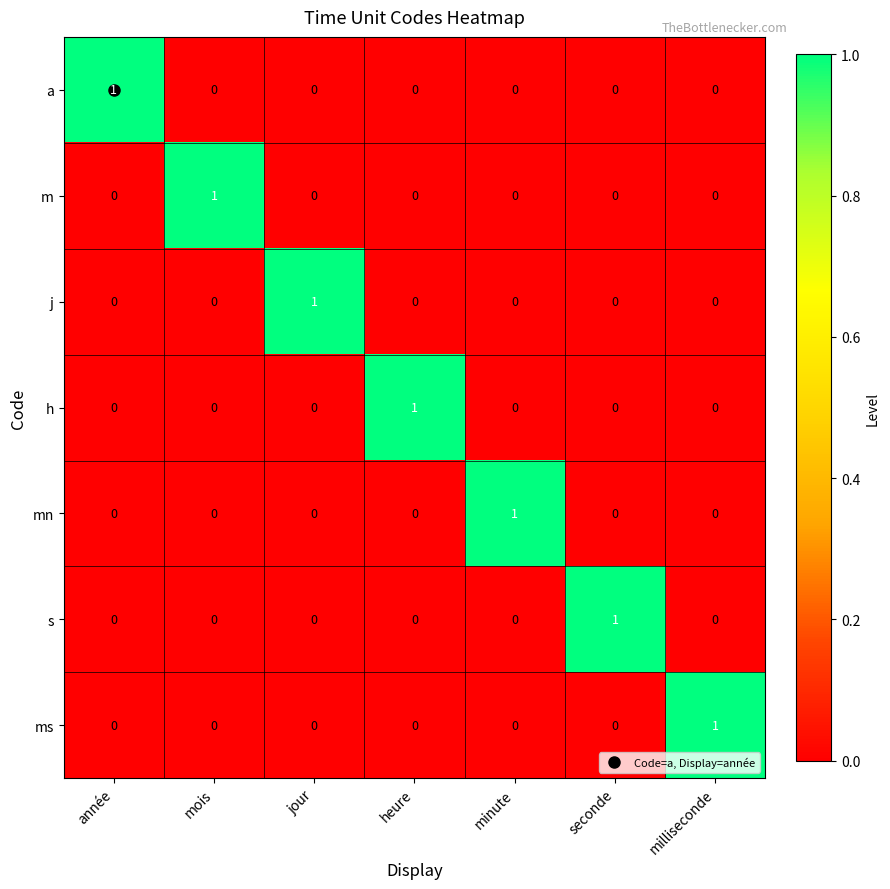

At how many categories does at least one series exceed 0?

7